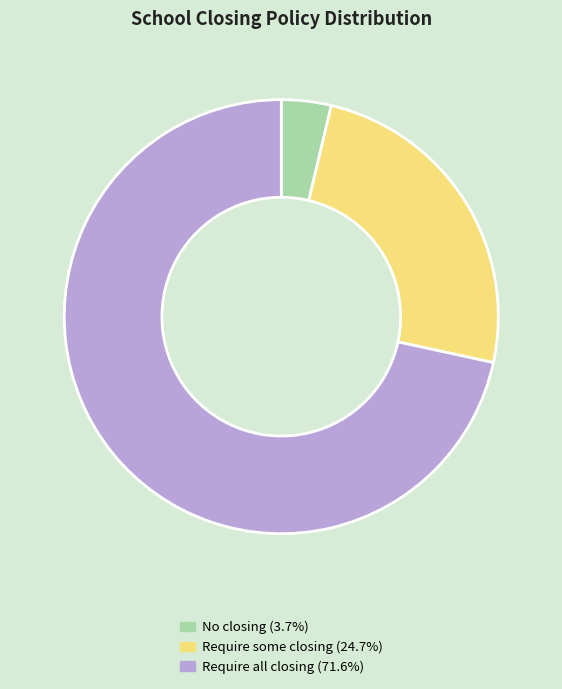

Is there any slice that represents more than half of the pie?

Yes